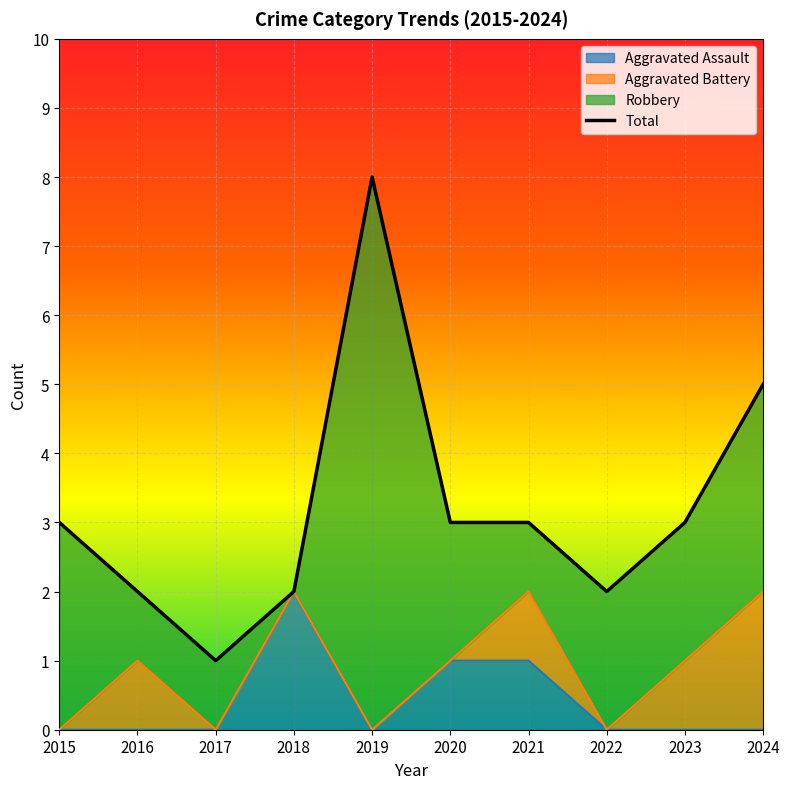

Count the Aggravated Assault values in the range 0 to 1.

9